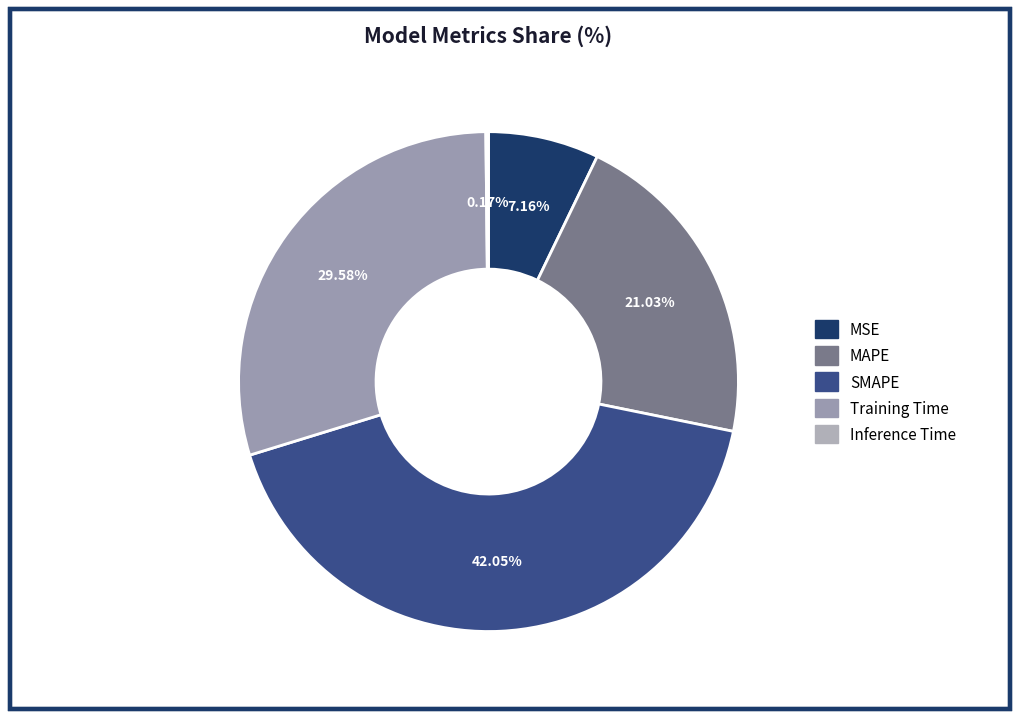

Is it true that MSE is 7% of the pie?

True